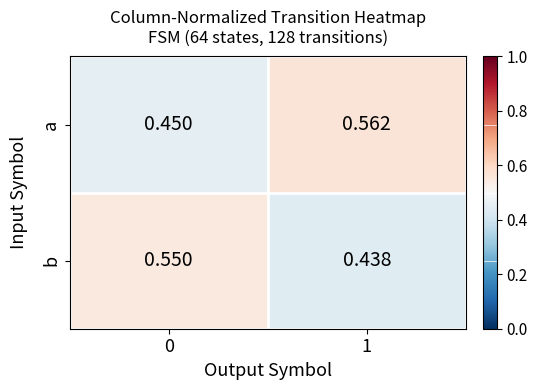

Which series has the largest total across all categories?

a